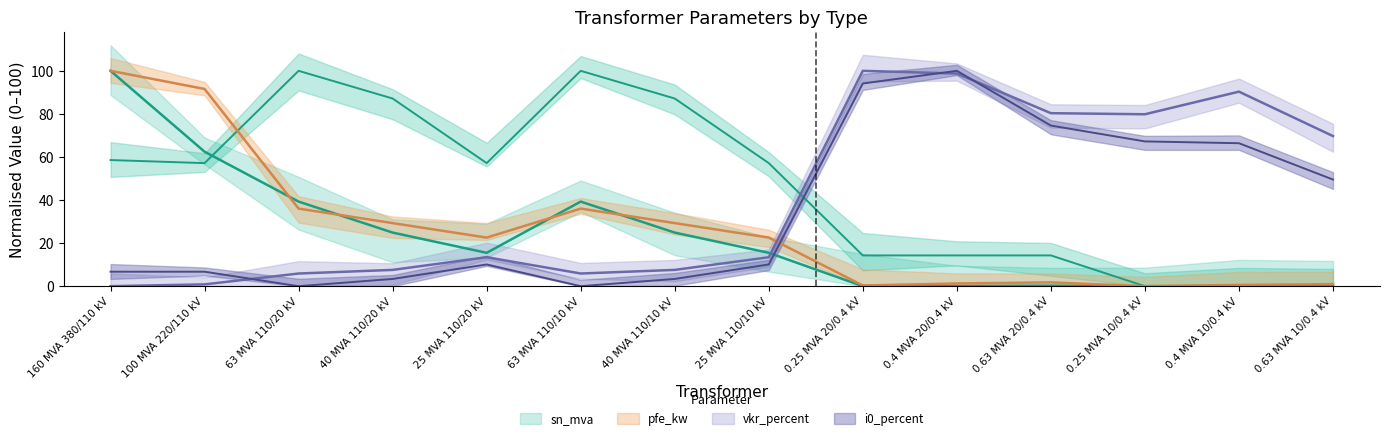

At which category is the sum across all series the highest?

160 MVA 380/110 kV